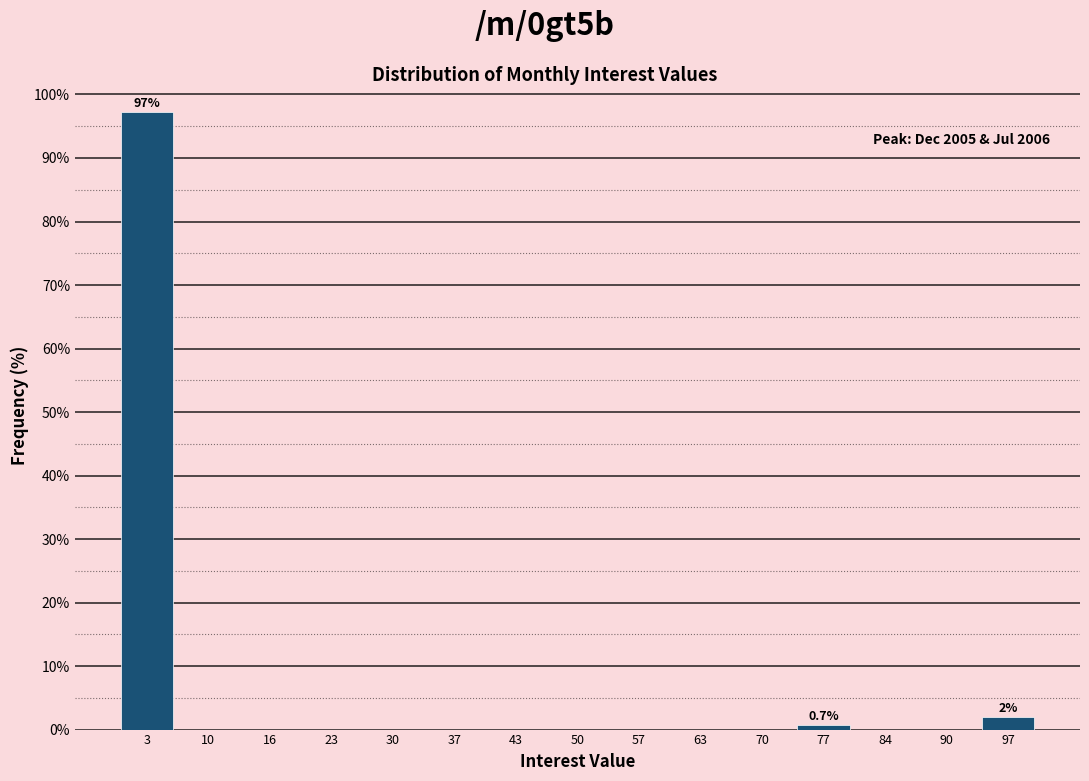

Over which range of the x-axis is the bar tallest?

0 to 7